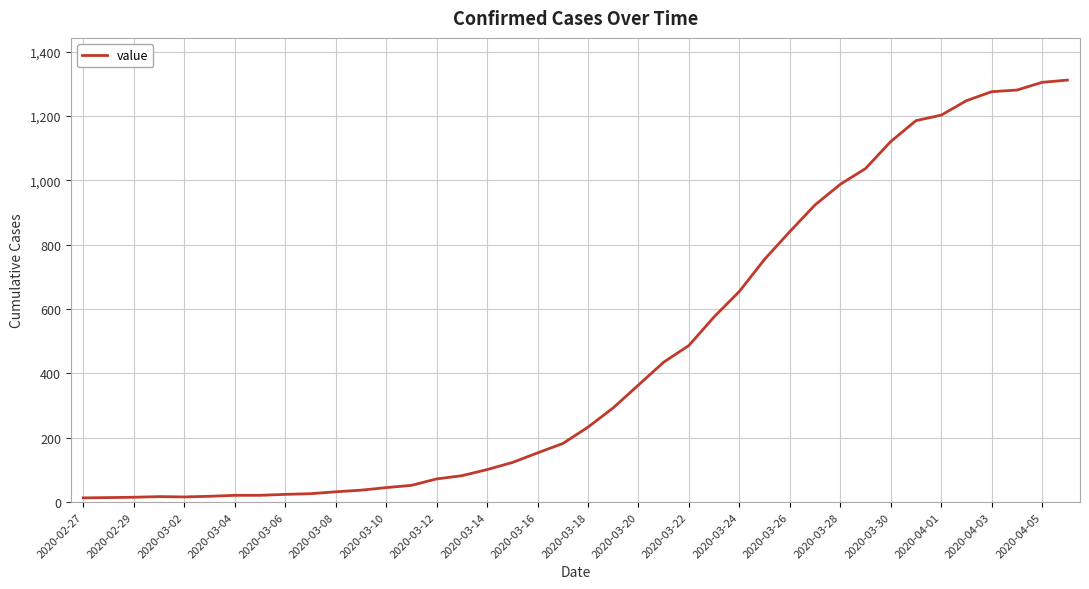

What is the maximum value shown in the chart?

1312